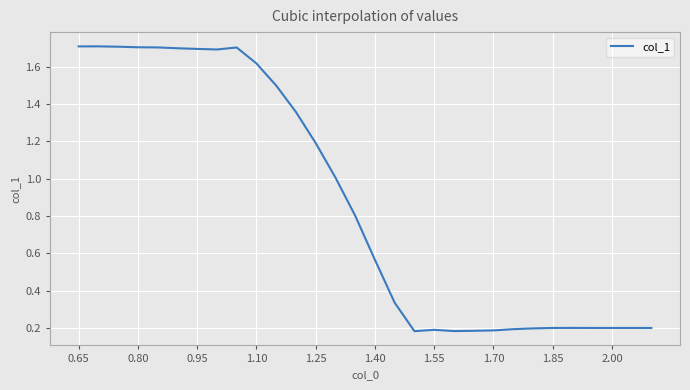

What is the difference between the maximum and minimum values?

1.5